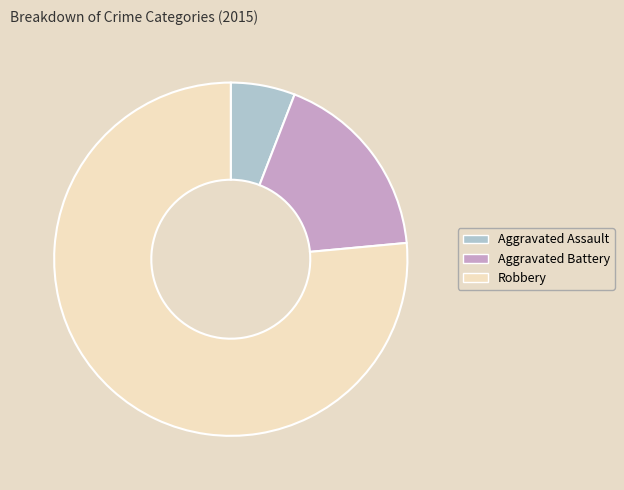

Rank the categories by value from lowest to highest.

Aggravated Assault, Aggravated Battery, Robbery